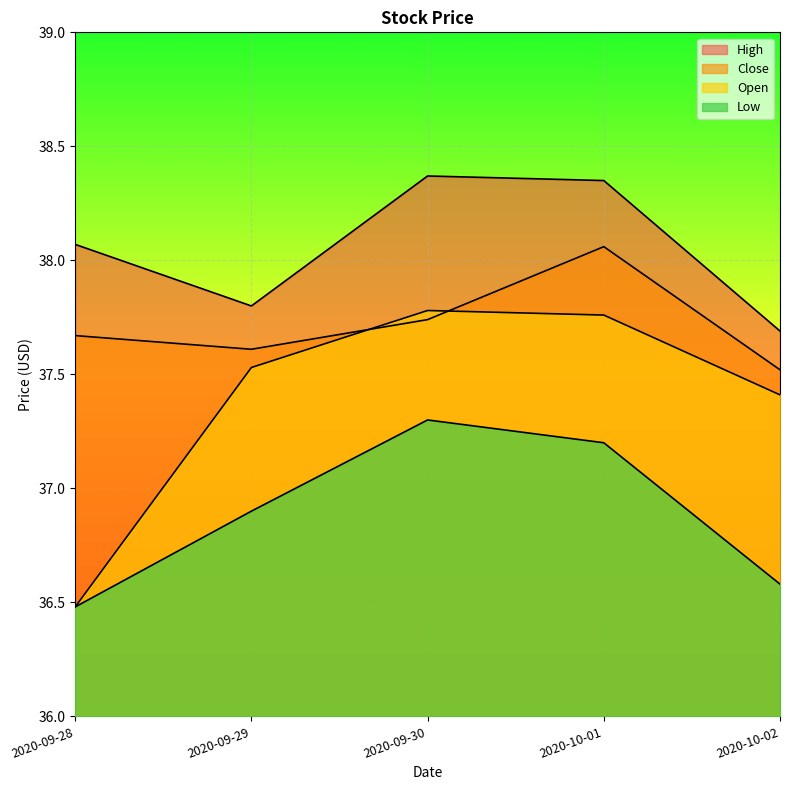

The High series shows 63.0 at 2020-09-28. True or false?

False